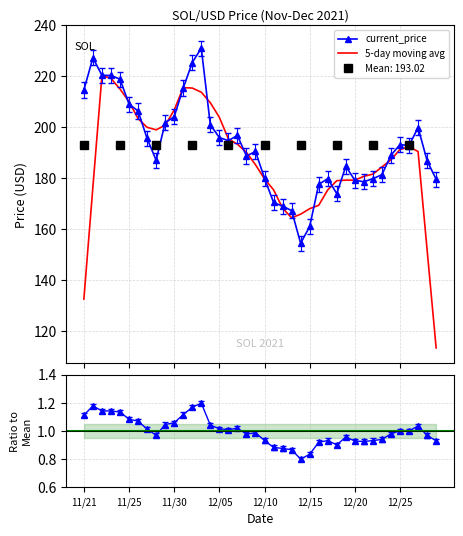

What is the difference between the second highest and minimum values in the 5-day moving avg series?

105.9